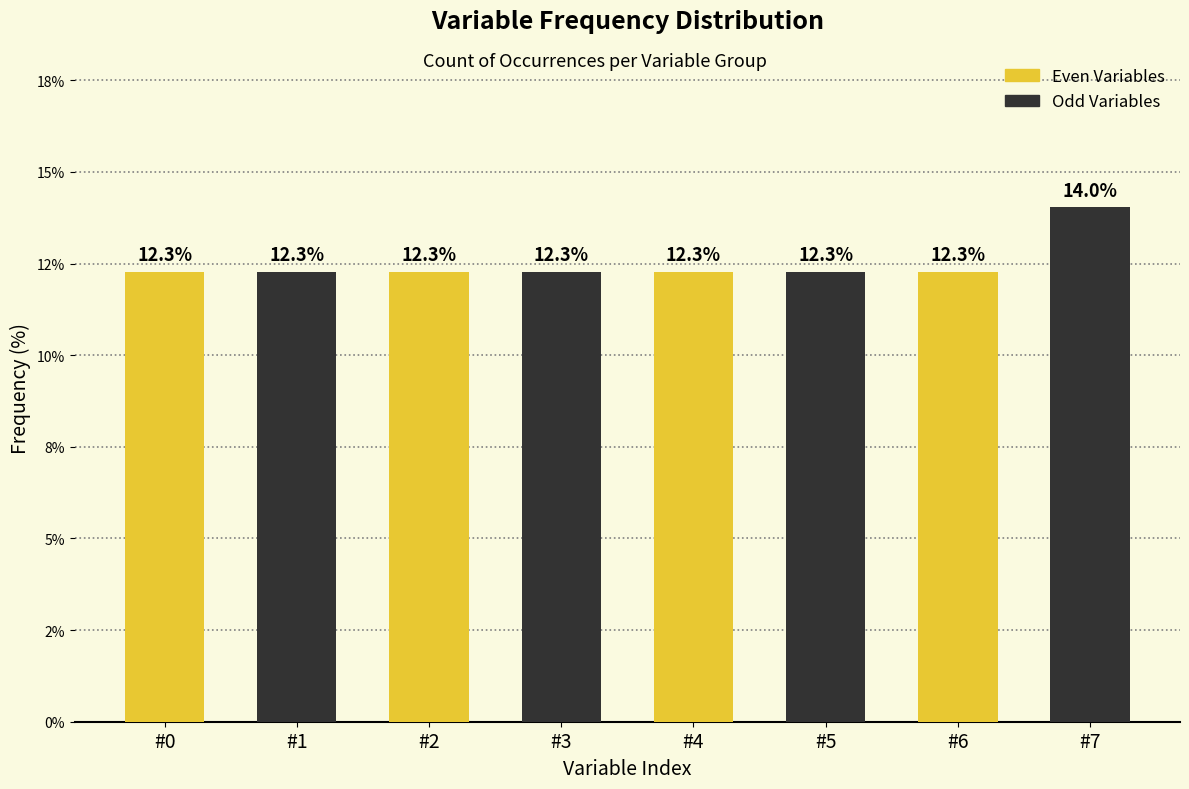

Does the chart contain any negative values?

No